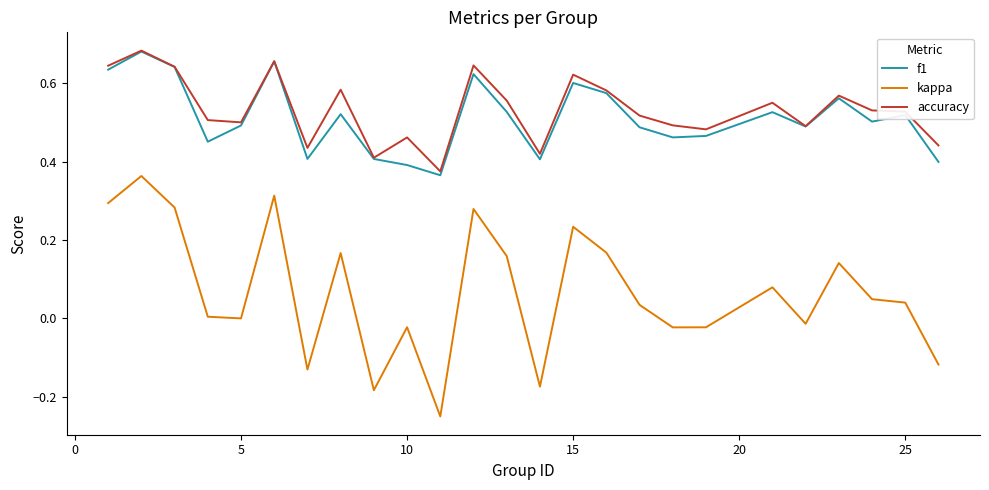

True or false: f1 and kappa intersect in this chart.

False